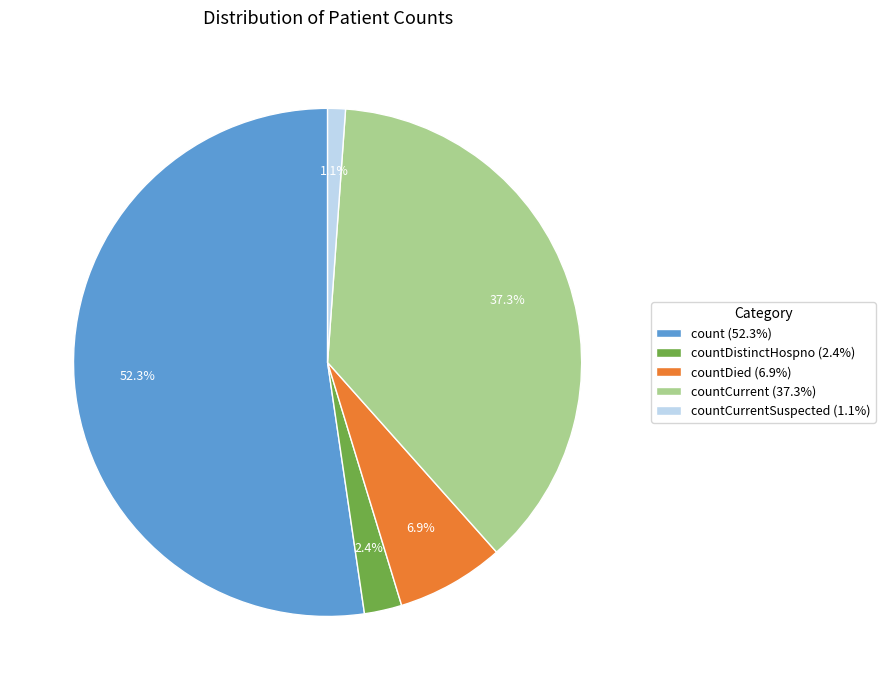

Rank the categories by value from lowest to highest.

countCurrentSuspected (1.1%), countDistinctHospno (2.4%), countDied (6.9%), countCurrent (37.3%), count (52.3%)